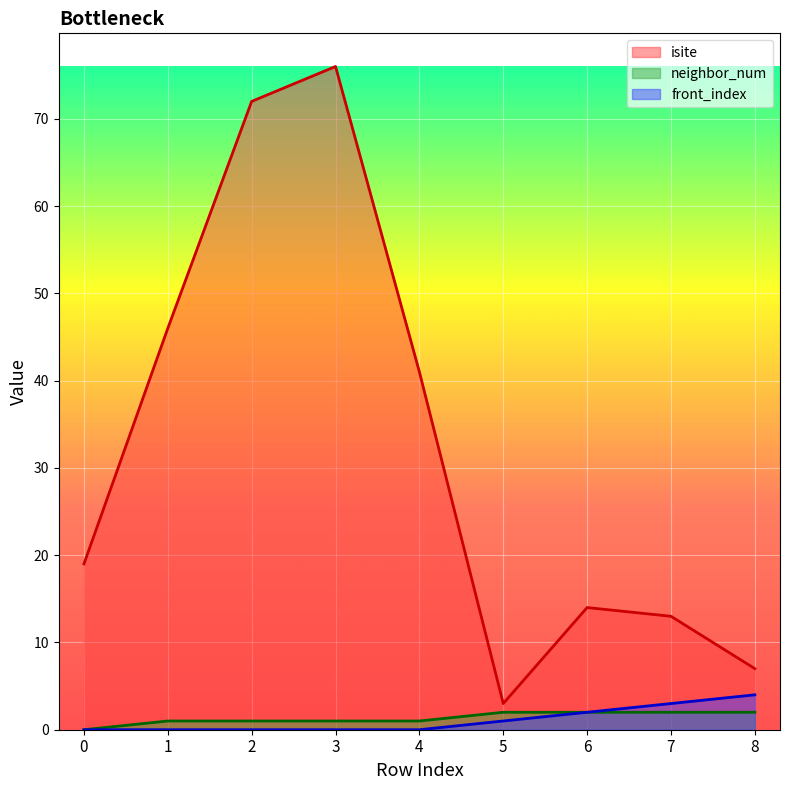

How many distinct data groups are displayed?

3